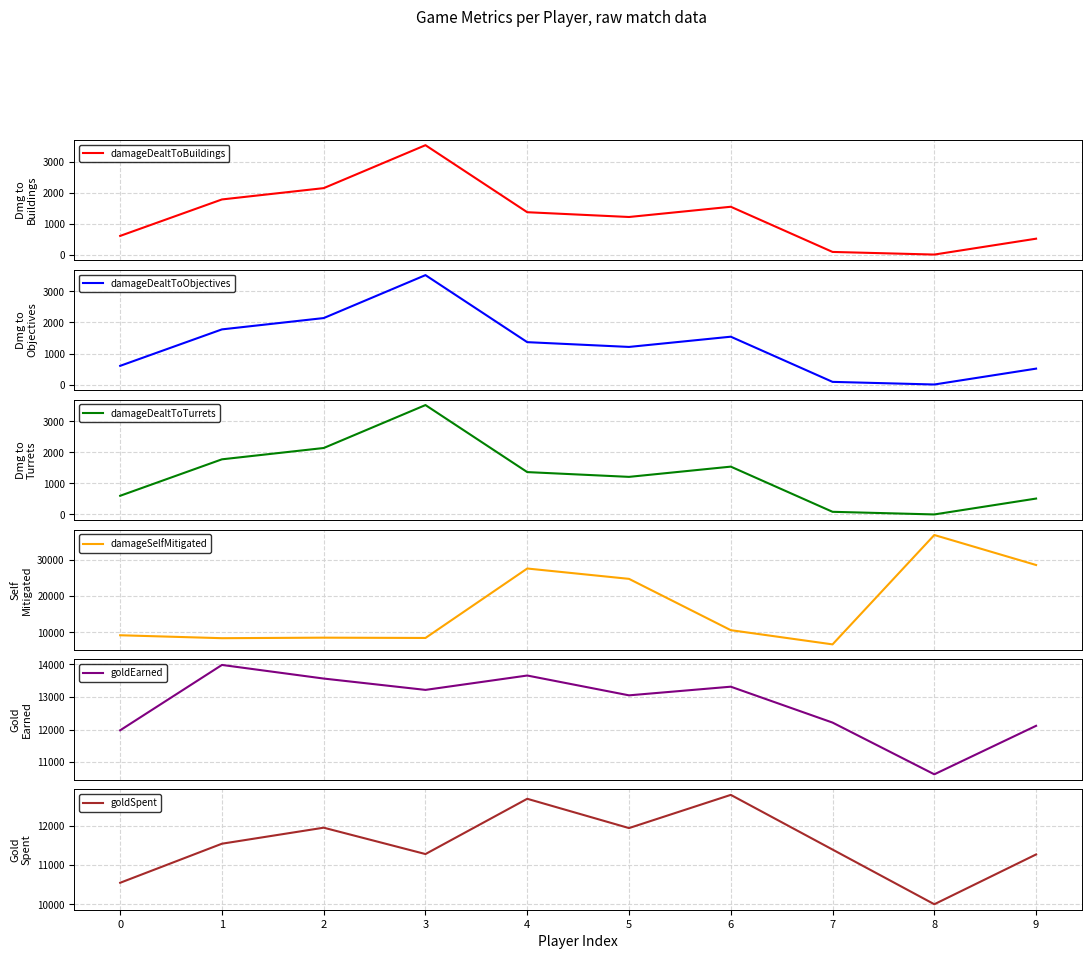

True or false: damageDealtToTurrets and goldSpent intersect in this chart.

False